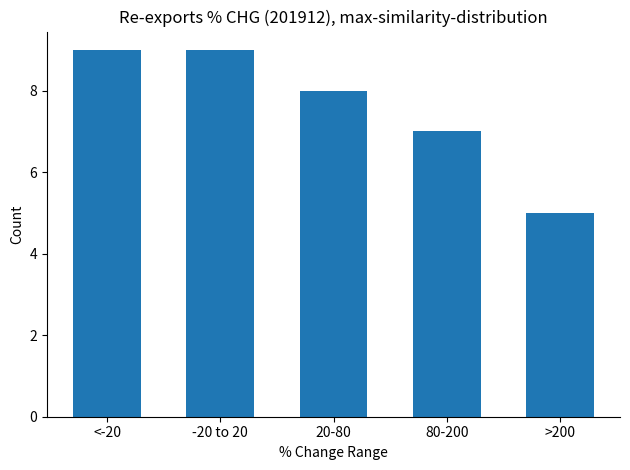

Reading right to left, what are all the values shown in this chart?

>200=5	80-200=7	20-80=8	-20 to 20=9	<-20=9